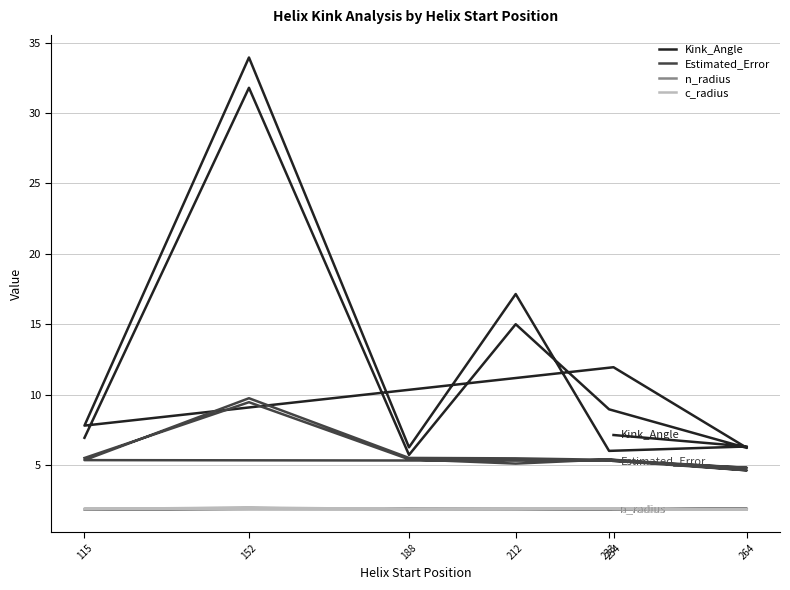

In Kink_Angle, how many points are lower than both neighbors (excluding endpoints)?

5